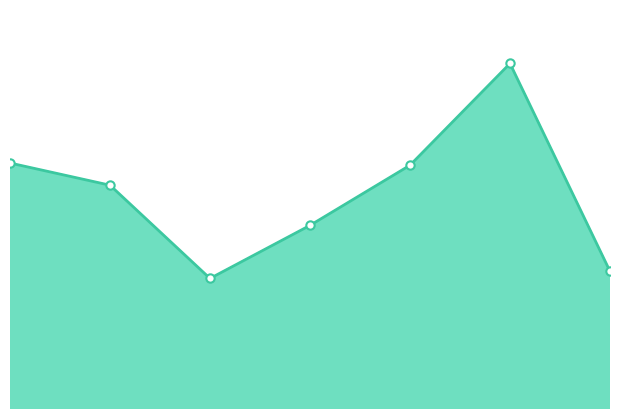

Is this an area chart (filled region under the line)?

Yes